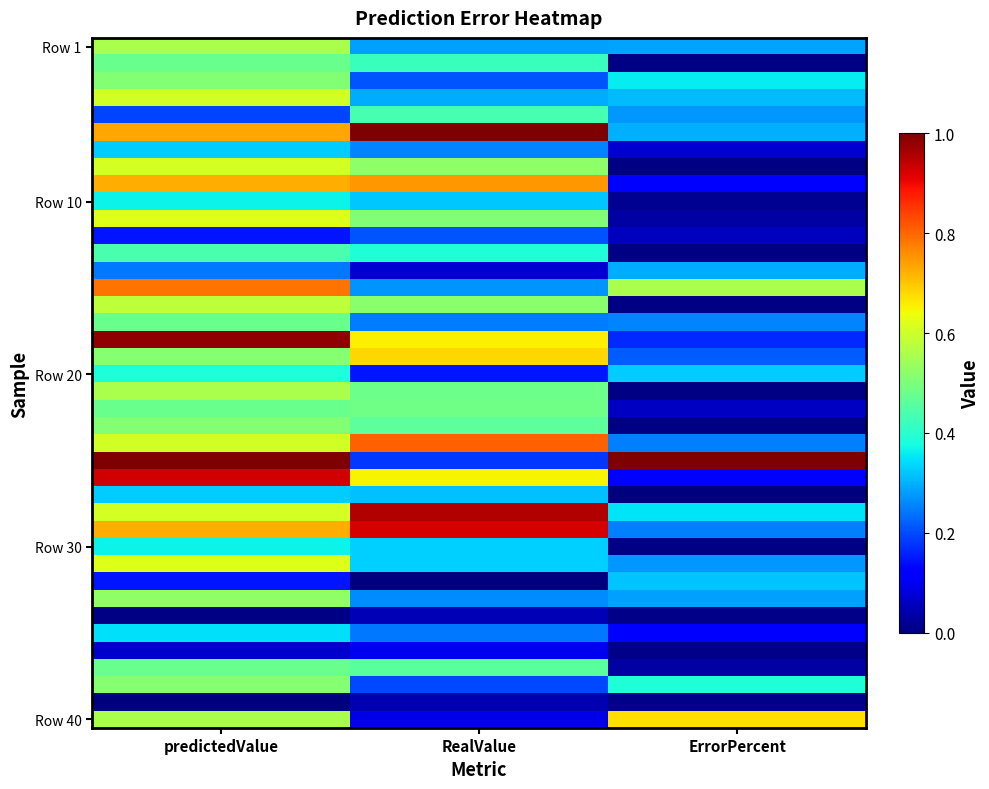

What is the maximum value shown in the chart?

1.0